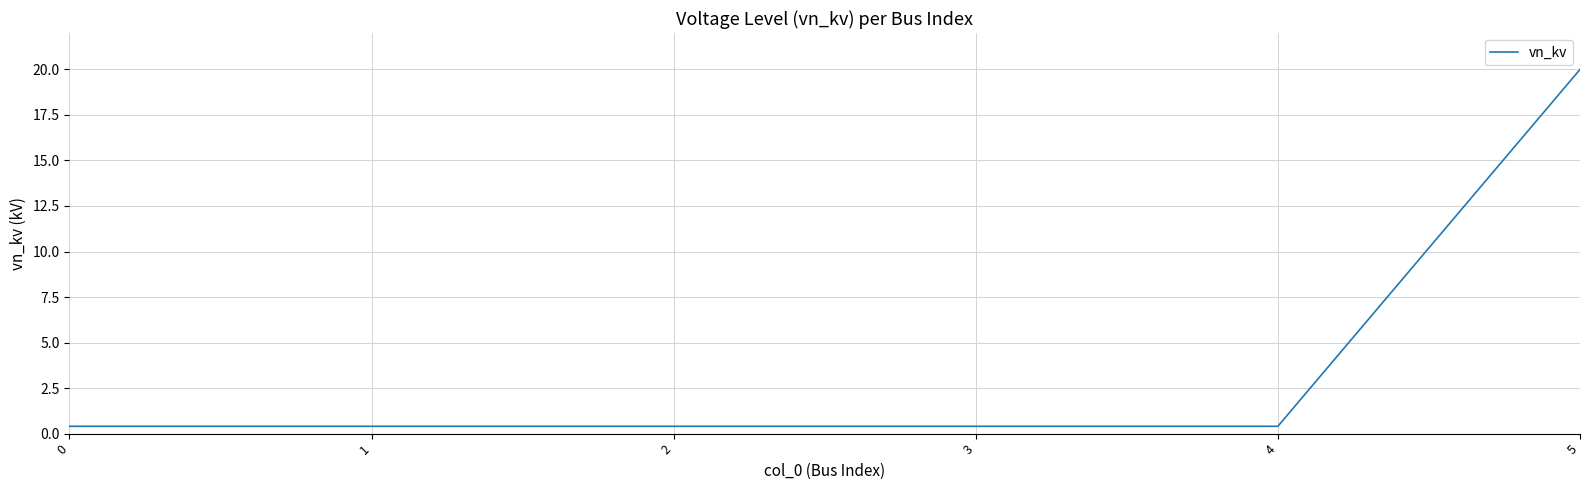

The chart shows a value of 0.4 at 4. True or false?

True